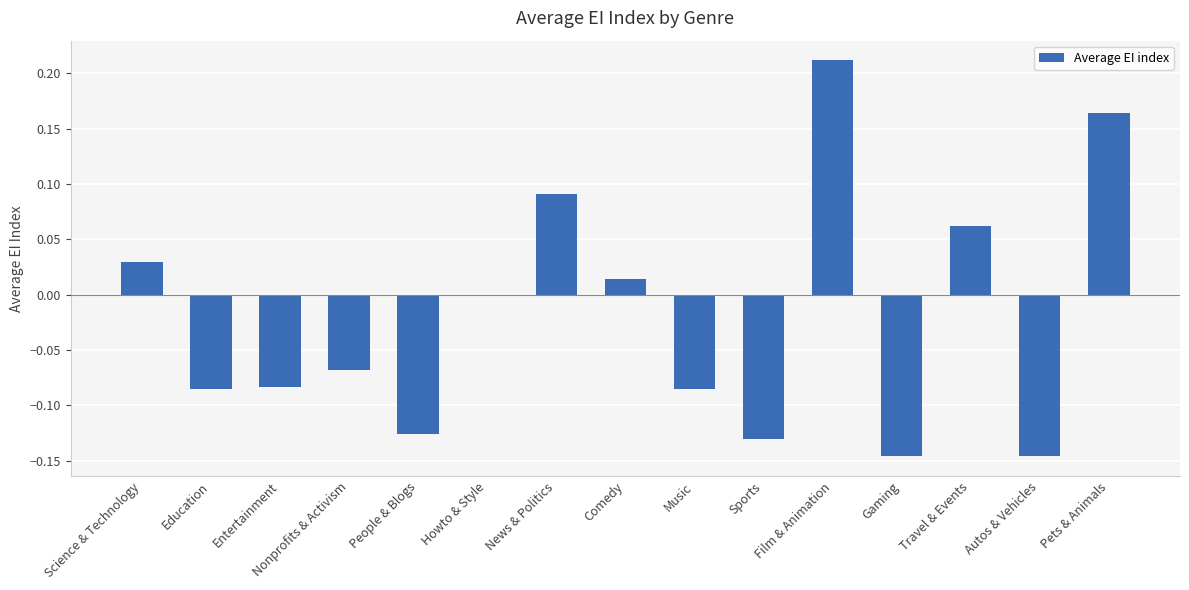

Which has a higher value, Science & Technology or Comedy?

Science & Technology